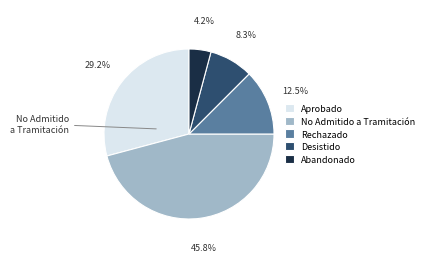

Rank the categories by value from lowest to highest.

Abandonado, Desistido, Rechazado, Aprobado, No Admitido a Tramitación